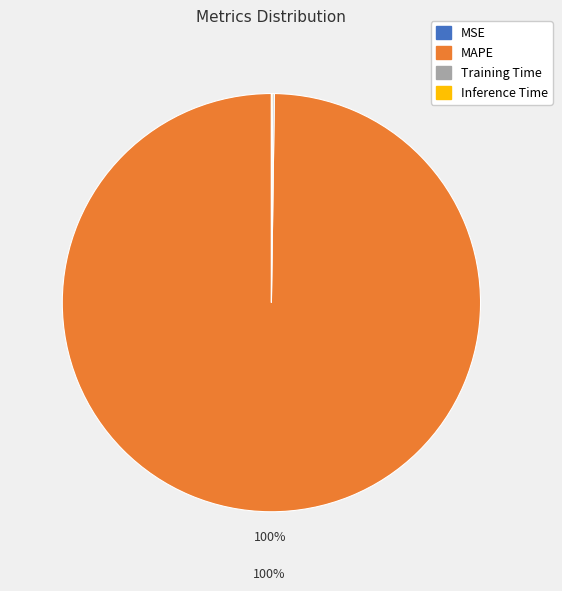

Which slice is the largest?

MAPE